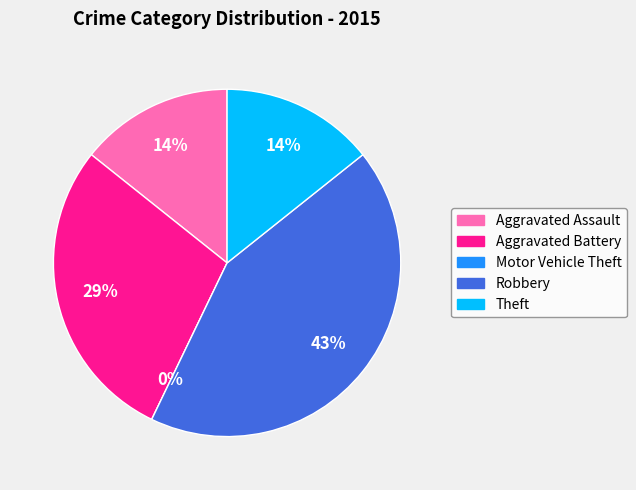

What is the change in value from Aggravated Assault to Motor Vehicle Theft?

-1